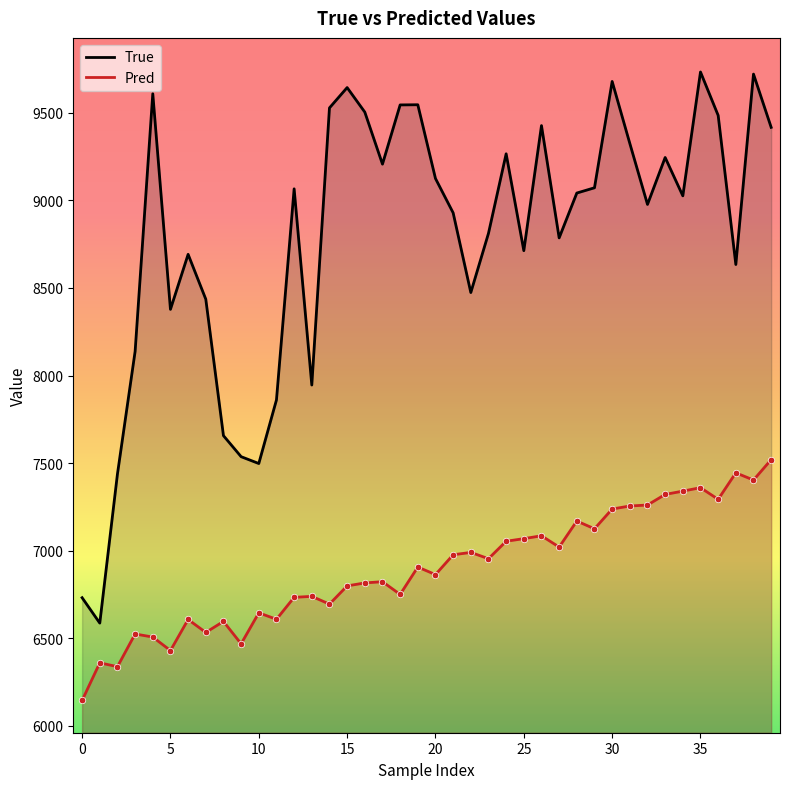

Is the value of True at 38 greater than the value of Pred at 28?

Yes